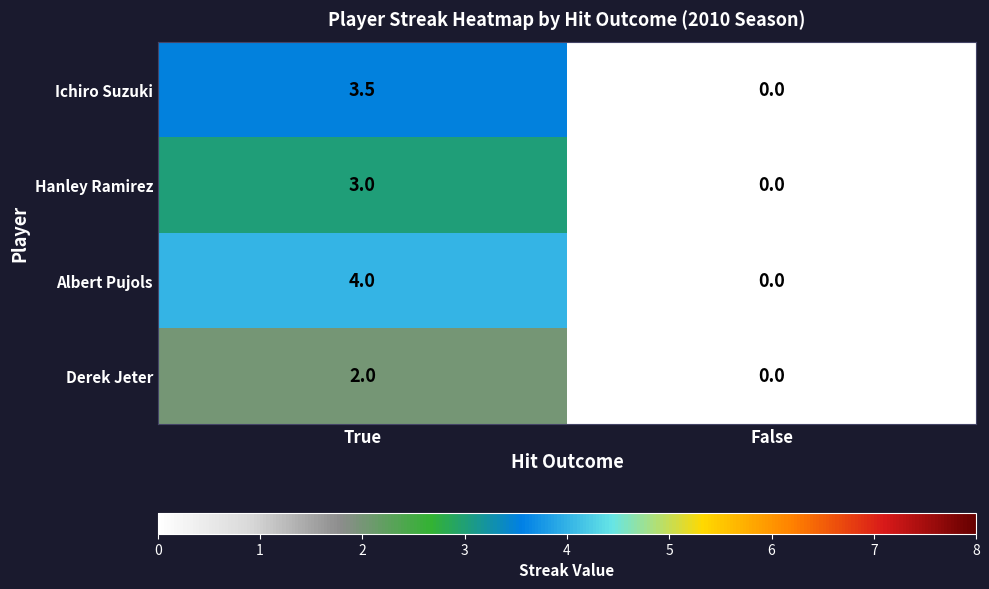

Where is Hanley Ramirez nearest to the value 1?

False